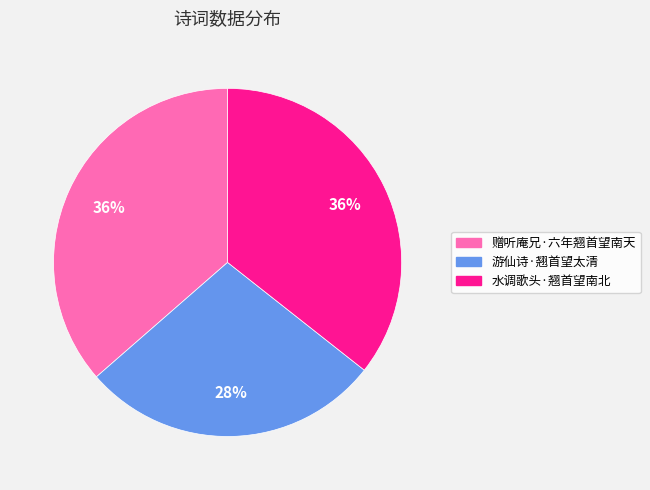

Is there any slice that represents more than half of the pie?

No